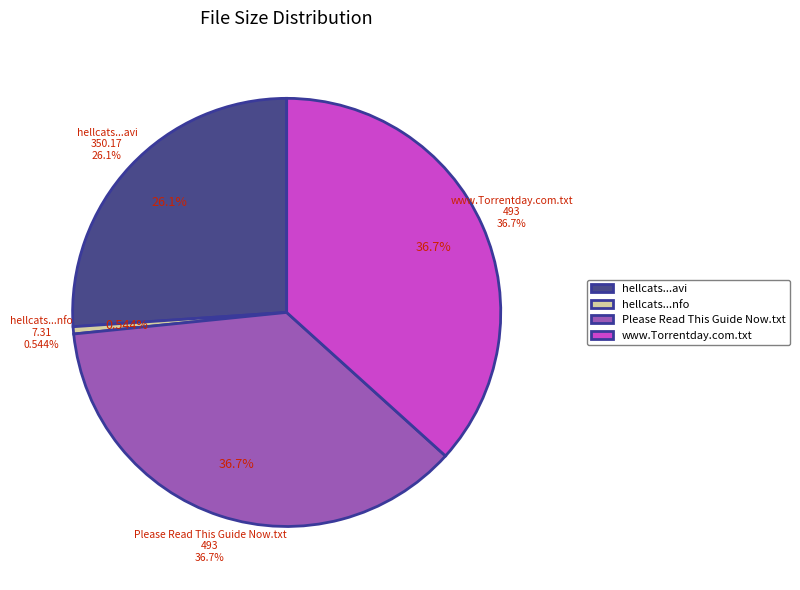

What portion of the pie excludes Please Read This Guide Now.txt?

63.3%